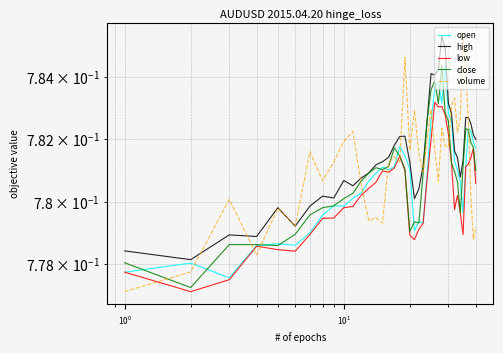

Reading left to right, extract all data points from this chart.

open: 0.8	0.8	0.8	0.8	0.8	0.8	0.8	0.8	0.8	0.8	0.8	0.8	0.8	0.8	0.8	0.8	0.8	0.8	0.8	0.8	0.8	0.8	0.8	0.8	0.8	0.8	0.8	0.8	0.8	0.8	0.8	0.8	0.8	0.8	0.8	0.8	0.8	0.8	0.8	0.8
high: 0.8	0.8	0.8	0.8	0.8	0.8	0.8	0.8	0.8	0.8	0.8	0.8	0.8	0.8	0.8	0.8	0.8	0.8	0.8	0.8	0.8	0.8	0.8	0.8	0.8	0.8	0.8	0.8	0.8	0.8	0.8	0.8	0.8	0.8	0.8	0.8	0.8	0.8	0.8	0.8
low: 0.8	0.8	0.8	0.8	0.8	0.8	0.8	0.8	0.8	0.8	0.8	0.8	0.8	0.8	0.8	0.8	0.8	0.8	0.8	0.8	0.8	0.8	0.8	0.8	0.8	0.8	0.8	0.8	0.8	0.8	0.8	0.8	0.8	0.8	0.8	0.8	0.8	0.8	0.8	0.8
close: 0.8	0.8	0.8	0.8	0.8	0.8	0.8	0.8	0.8	0.8	0.8	0.8	0.8	0.8	0.8	0.8	0.8	0.8	0.8	0.8	0.8	0.8	0.8	0.8	0.8	0.8	0.8	0.8	0.8	0.8	0.8	0.8	0.8	0.8	0.8	0.8	0.8	0.8	0.8	0.8
volume: 0.8	0.8	0.8	0.8	0.8	0.8	0.8	0.8	0.8	0.8	0.8	0.8	0.8	0.8	0.8	0.8	0.8	0.8	0.8	0.8	0.8	0.8	0.8	0.8	0.8	0.8	0.8	0.8	0.8	0.8	0.8	0.8	0.8	0.8	0.8	0.8	0.8	0.8	0.8	0.8